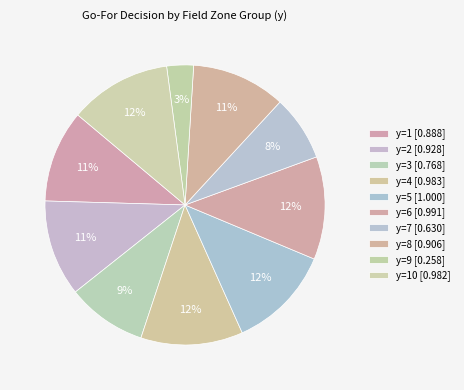

How many segments does this pie chart have?

10